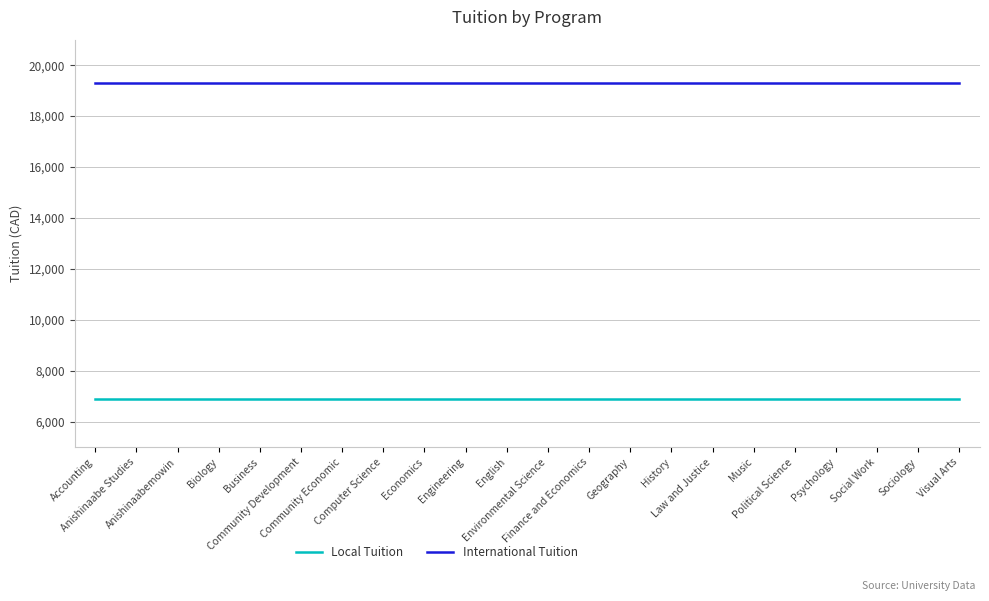

What is the sum of all International Tuition values?

424908